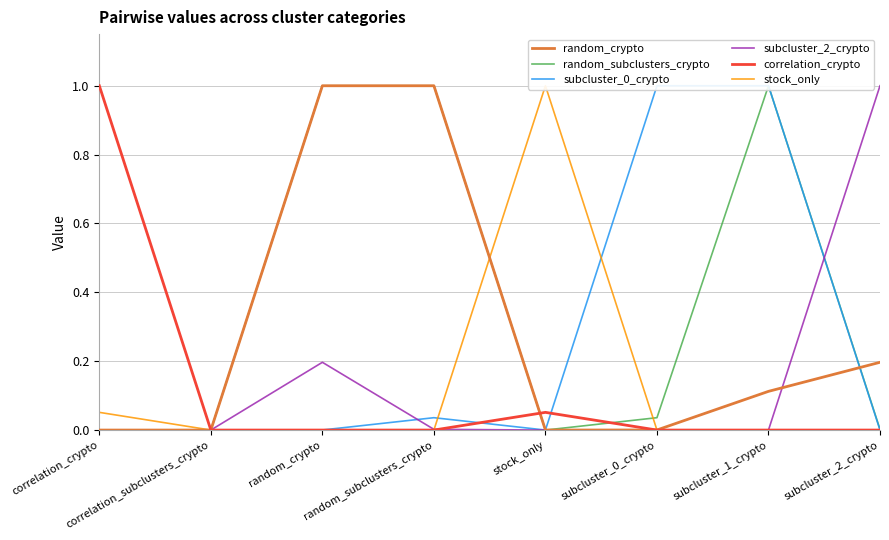

Reading left to right, extract all data points from this chart.

random_crypto: correlation_crypto=0.0	correlation_subclusters_crypto=0.0	random_crypto=1.0	random_subclusters_crypto=1.0	stock_only=0.0	subcluster_0_crypto=0.0	subcluster_1_crypto=0.1	subcluster_2_crypto=0.2
random_subclusters_crypto: correlation_crypto=0.0	correlation_subclusters_crypto=0.0	random_crypto=1.0	random_subclusters_crypto=1.0	stock_only=0.0	subcluster_0_crypto=0.0	subcluster_1_crypto=1.0	subcluster_2_crypto=0.0
subcluster_0_crypto: correlation_crypto=0.0	correlation_subclusters_crypto=0.0	random_crypto=0.0	random_subclusters_crypto=0.0	stock_only=0.0	subcluster_0_crypto=1.0	subcluster_1_crypto=1.0	subcluster_2_crypto=0.0
subcluster_2_crypto: correlation_crypto=0.0	correlation_subclusters_crypto=0.0	random_crypto=0.2	random_subclusters_crypto=0.0	stock_only=0.0	subcluster_0_crypto=0.0	subcluster_1_crypto=0.0	subcluster_2_crypto=1.0
correlation_crypto: correlation_crypto=1.0	correlation_subclusters_crypto=0.0	random_crypto=0.0	random_subclusters_crypto=0.0	stock_only=0.1	subcluster_0_crypto=0.0	subcluster_1_crypto=0.0	subcluster_2_crypto=0.0
stock_only: correlation_crypto=0.1	correlation_subclusters_crypto=0.0	random_crypto=0.0	random_subclusters_crypto=0.0	stock_only=1.0	subcluster_0_crypto=0.0	subcluster_1_crypto=0.0	subcluster_2_crypto=0.0